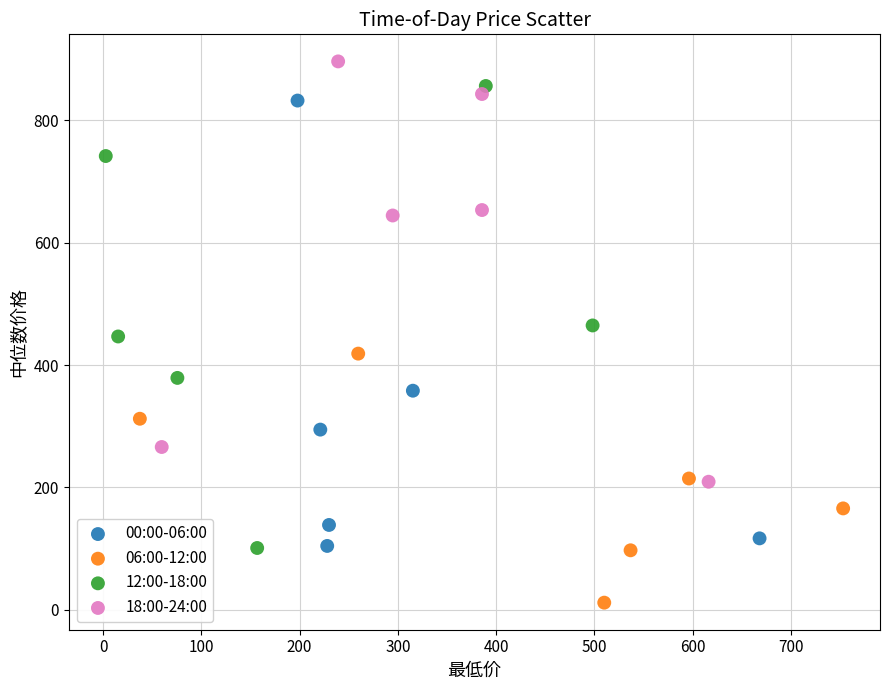

Which series reaches the minimum Y coordinate?

06:00-12:00